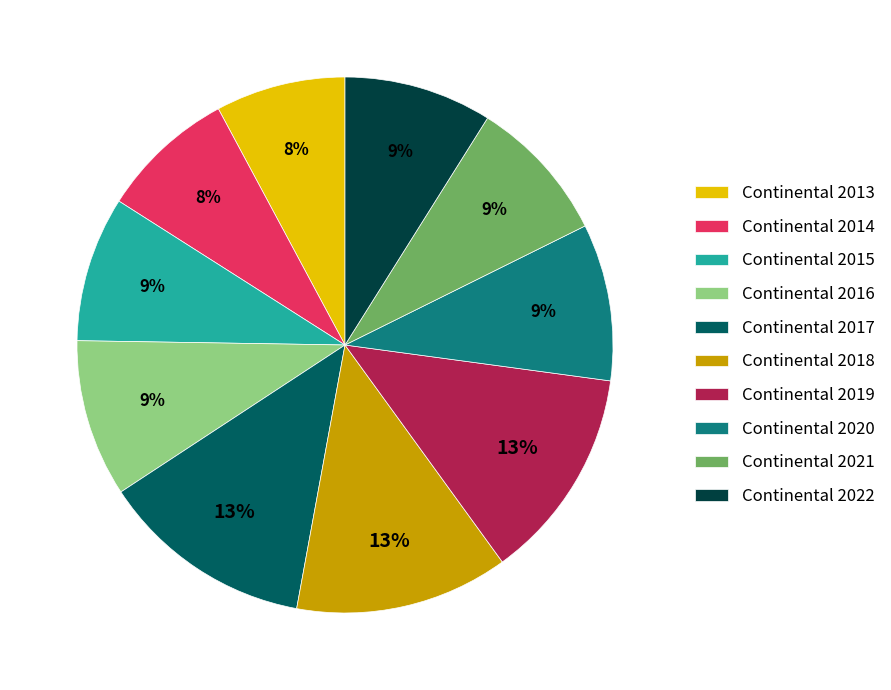

Combined, do Continental 2018 and Continental 2022 account for over 50%?

No